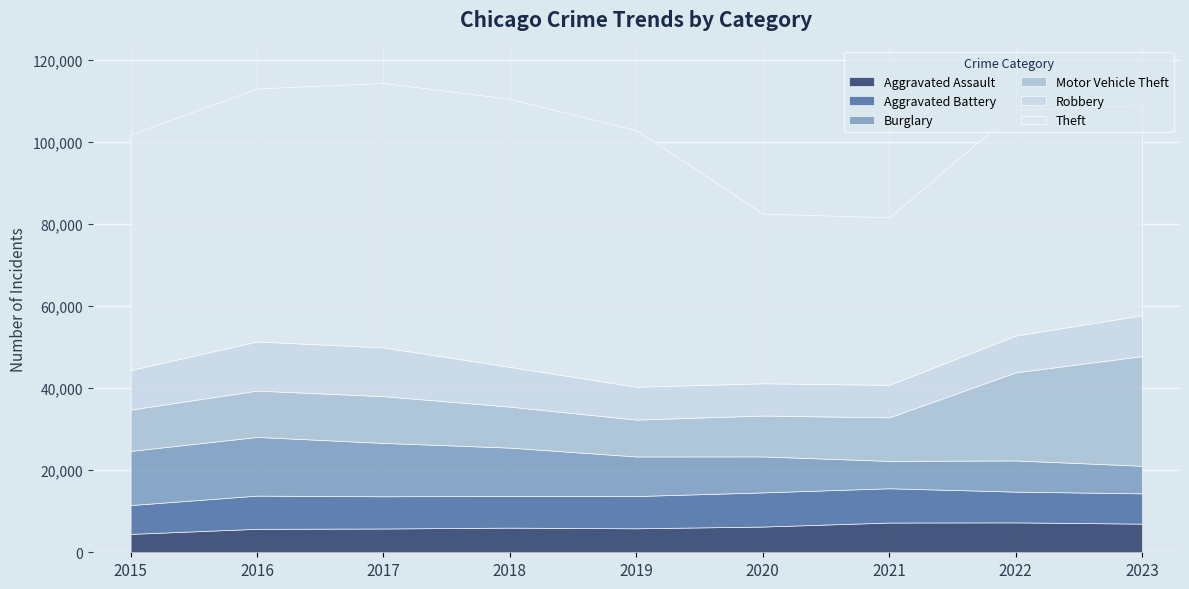

Where is the first local minimum for Robbery?

2020